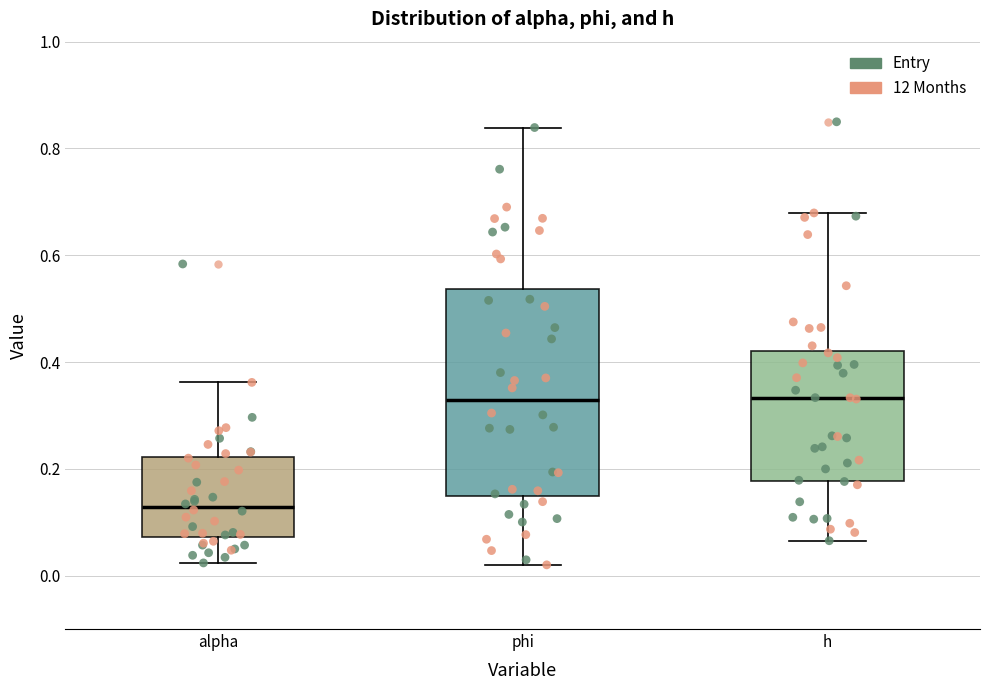

Where is the upper edge of the box for phi on the y-axis? The values are not printed on the chart, so give them approximately, as read against the axis.

0.54